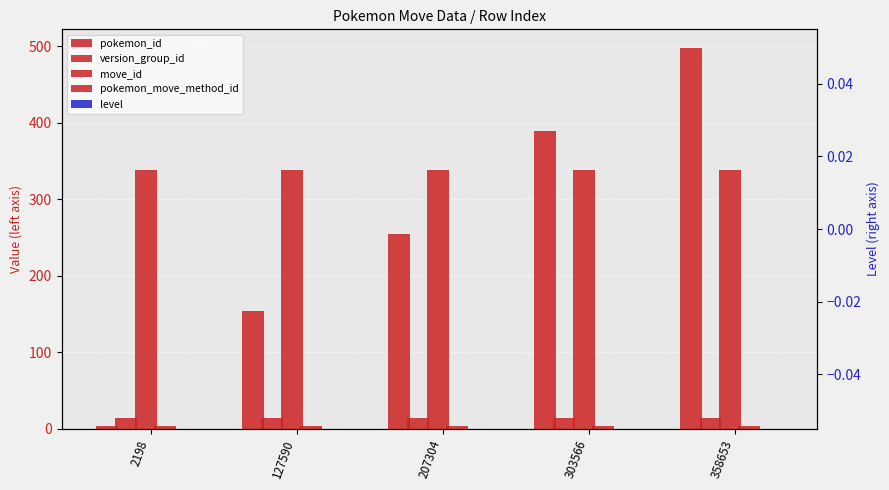

Which series changed the most between 127590 and 358653?

pokemon_id